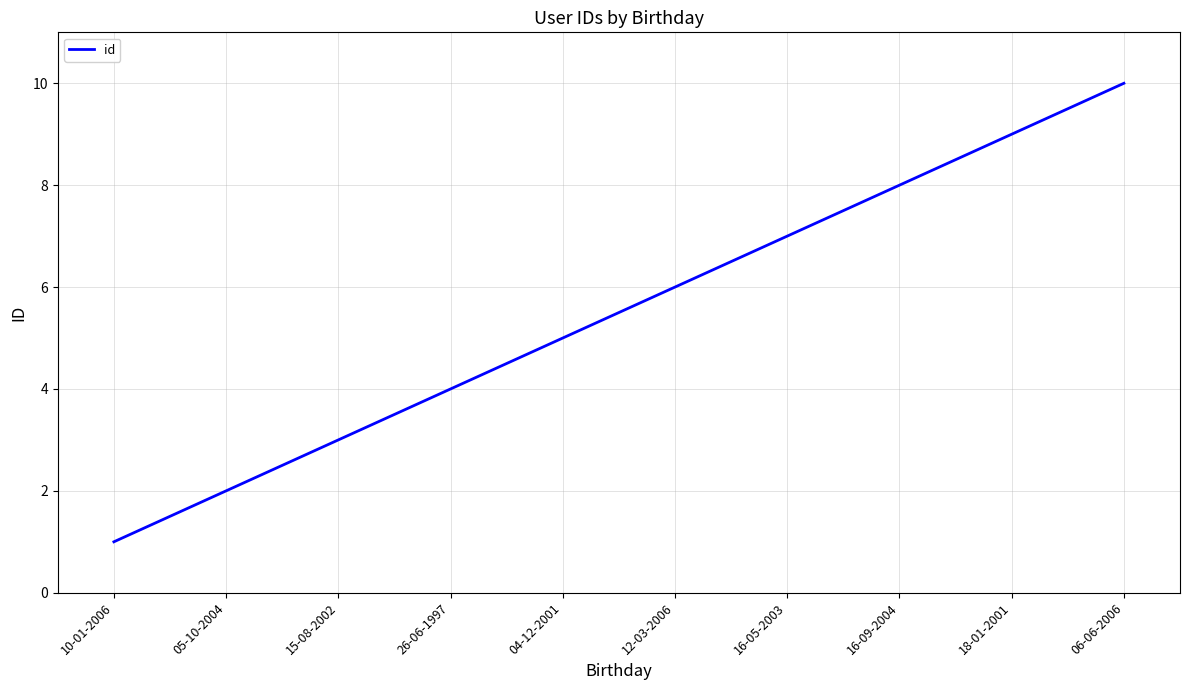

What is the difference between the values at 16-05-2003 and 15-08-2002?

4